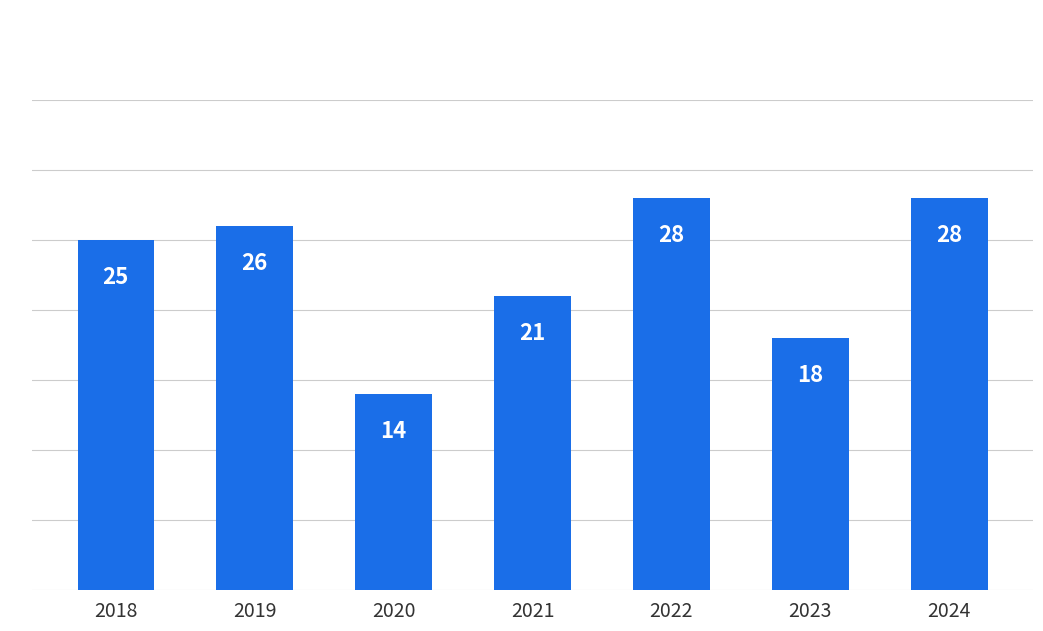

What is the smallest value displayed?

14